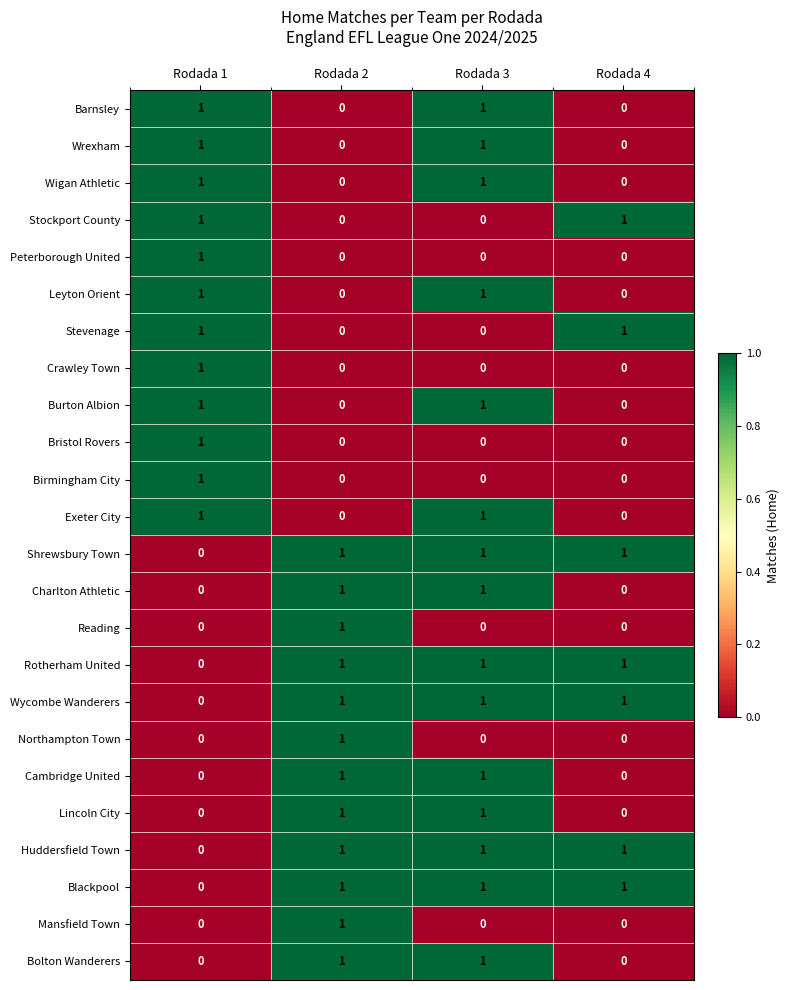

True or false: Shrewsbury Town has a value of 1 at Rodada 3.

True